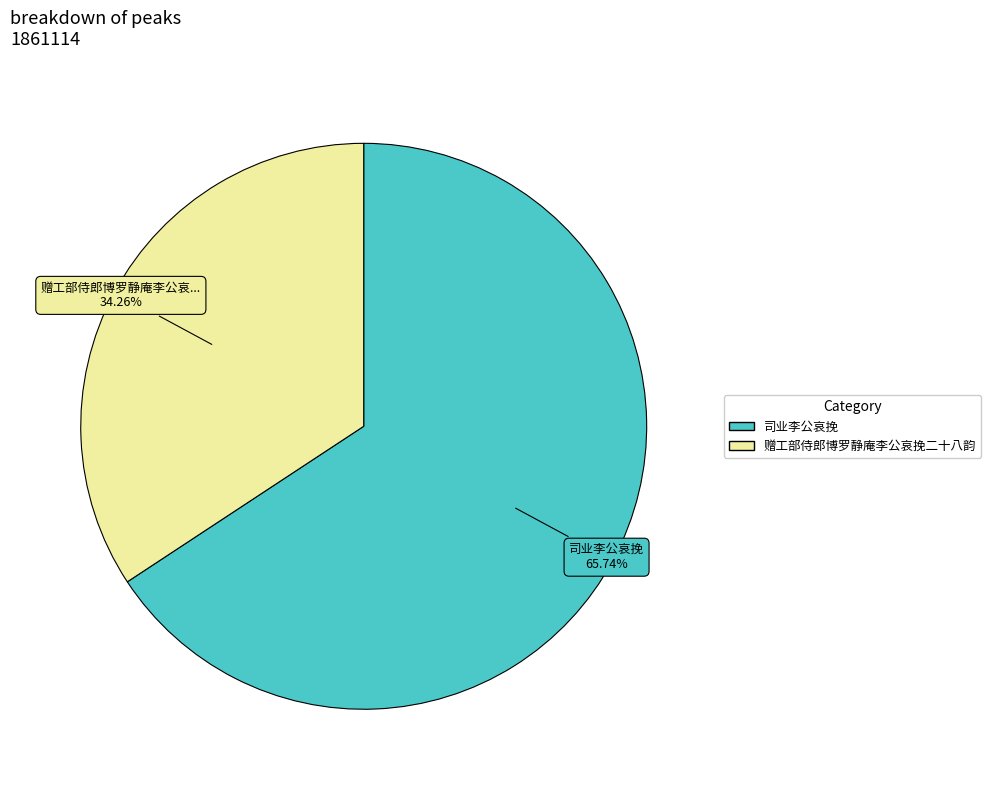

The 赠工部侍郎博罗静庵李公哀挽二十八韵 slice represents 34% of the pie. True or false?

True